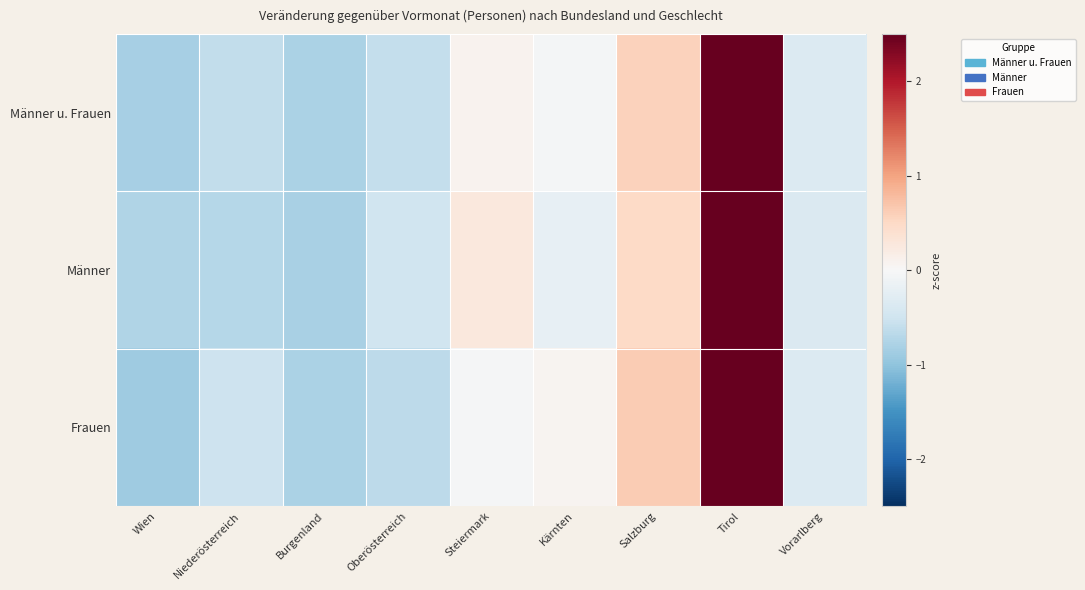

At how many categories does at least one series exceed 0?

4